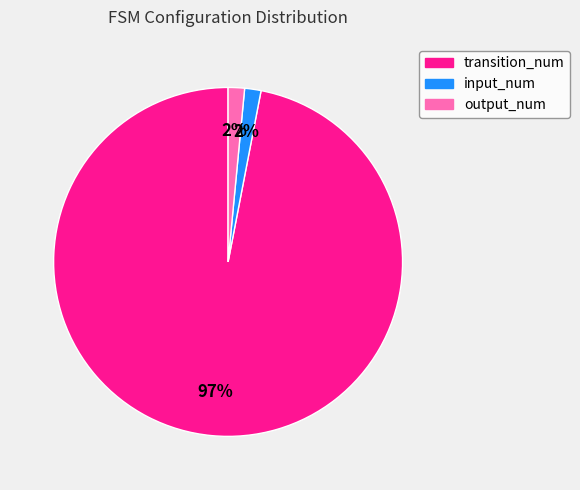

Is there any slice that represents more than half of the pie?

Yes